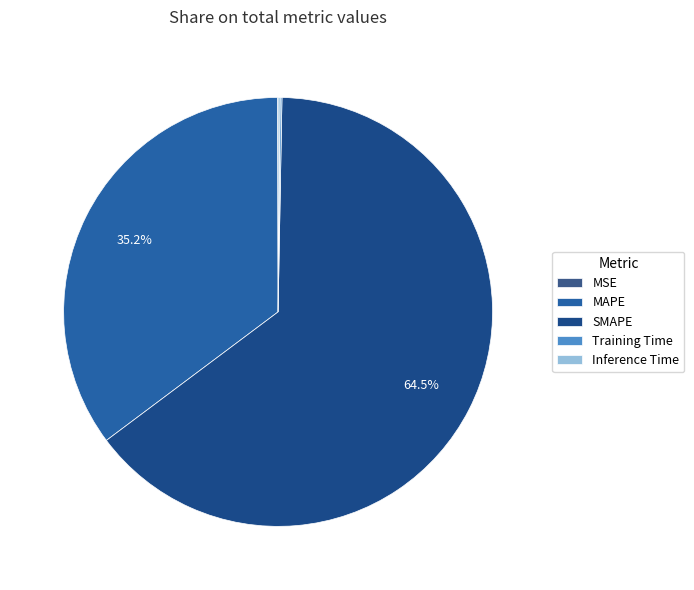

What is the smallest slice in the pie chart?

MSE